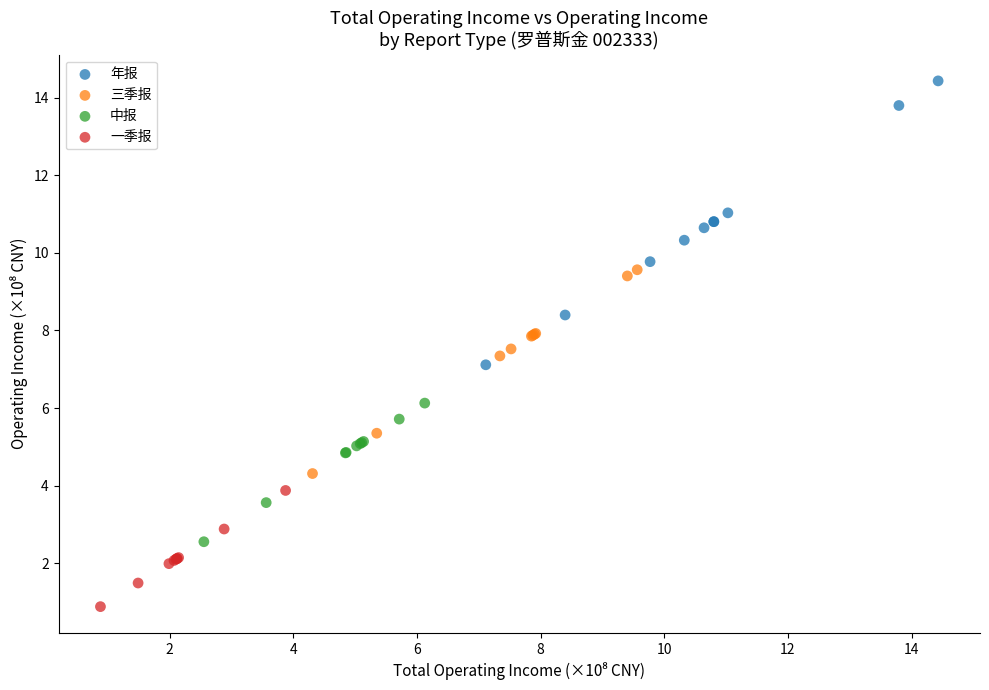

Which series reaches the minimum Y coordinate?

一季报